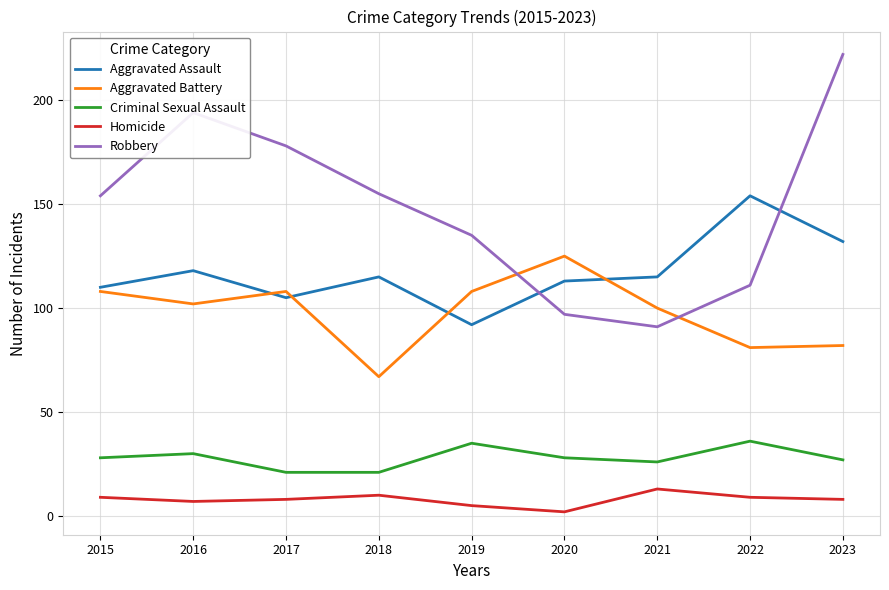

How many lines are shown in the chart?

5